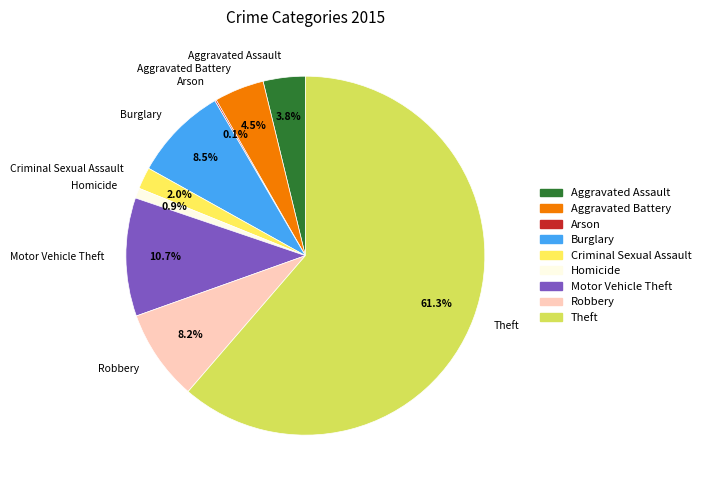

Combined, do Theft and Burglary account for over 50%?

Yes